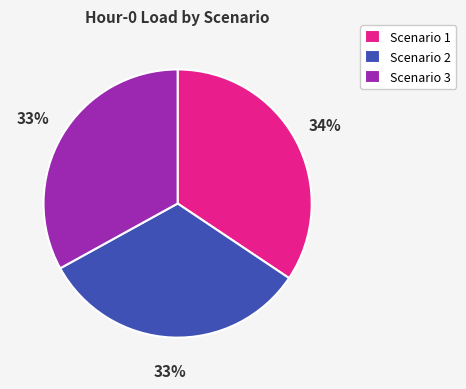

How many segments does this pie chart have?

3